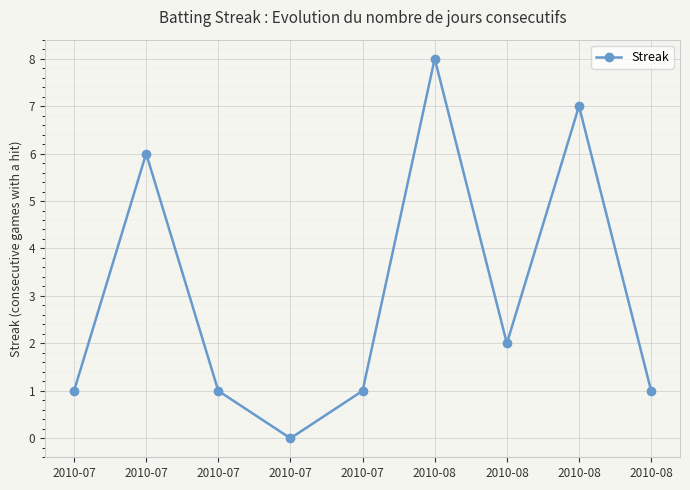

The value at 2010-07 is 0. True or false?

False